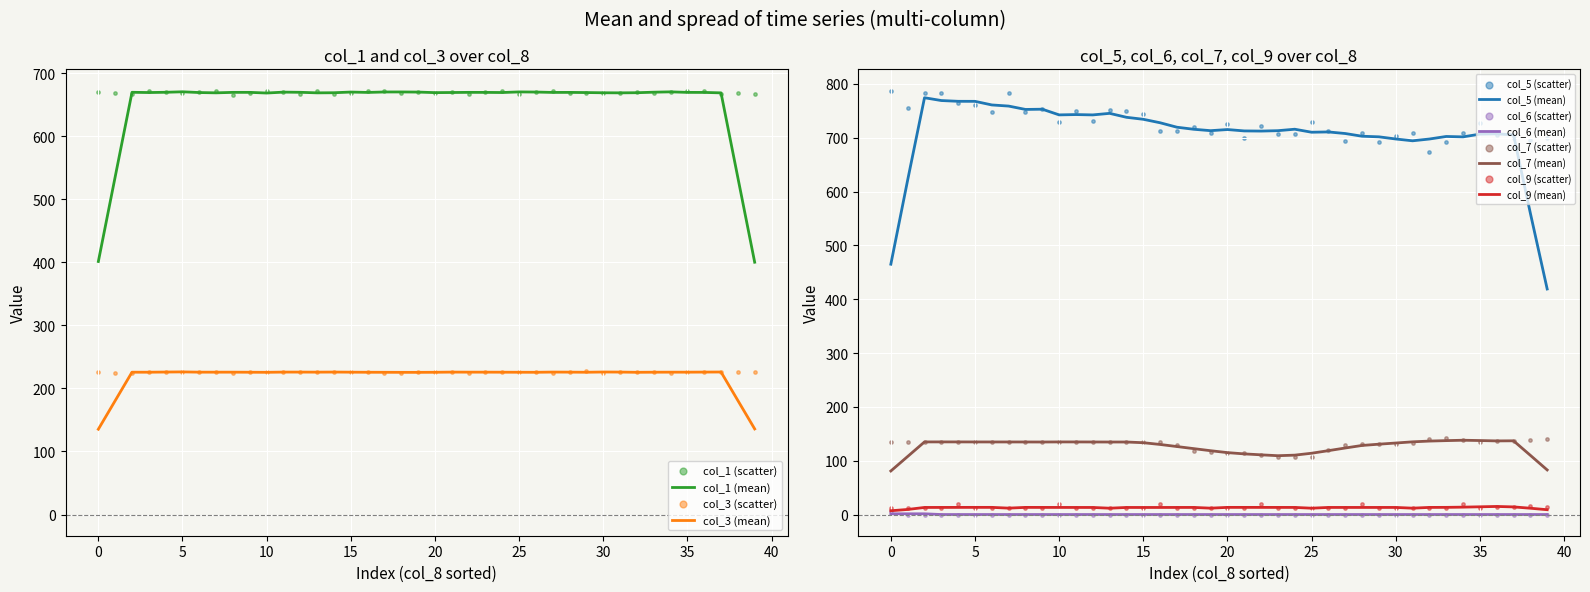

True or false: col_7 (mean) and col_6 (mean) intersect in this chart.

False